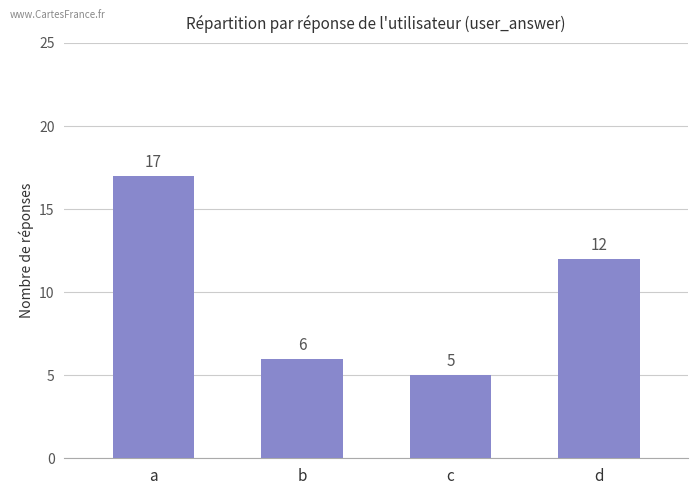

What value does the data have at c?

5